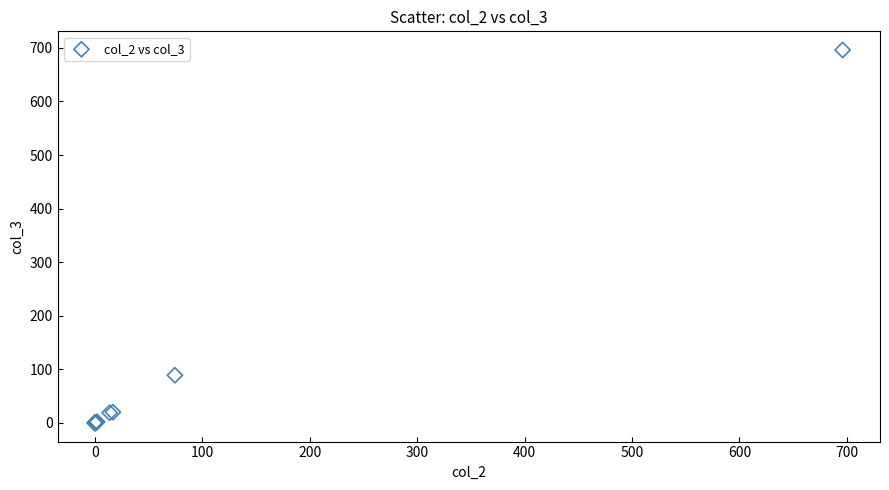

What Y value in the scatter plot is closest to 348?

89.0